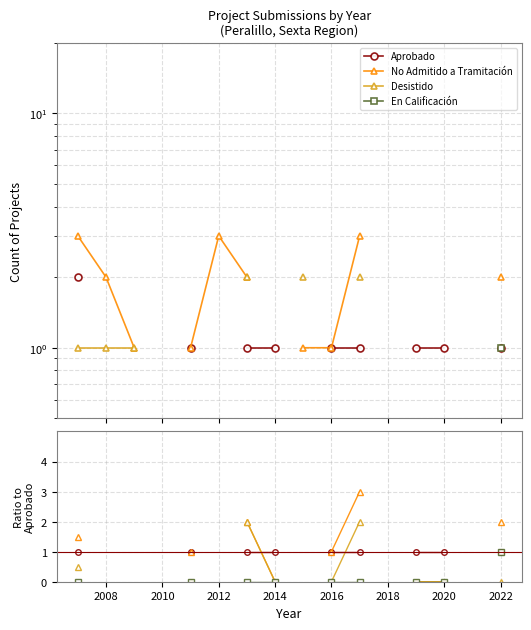

What is the value of the Aprobado point at the 11th from the left?

1.0